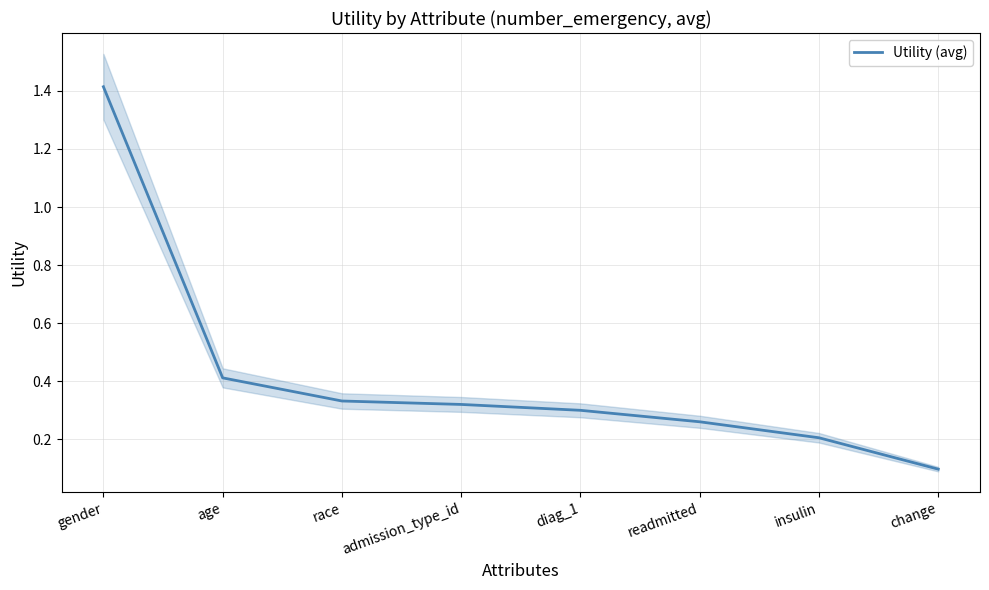

How many lines are shown in the chart?

1